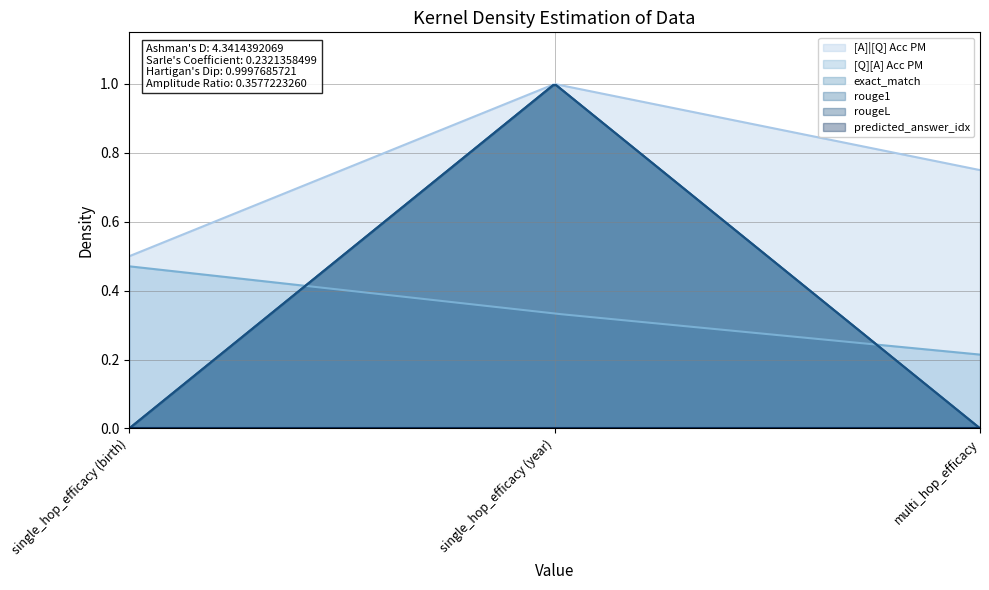

How many distinct data groups are displayed?

6